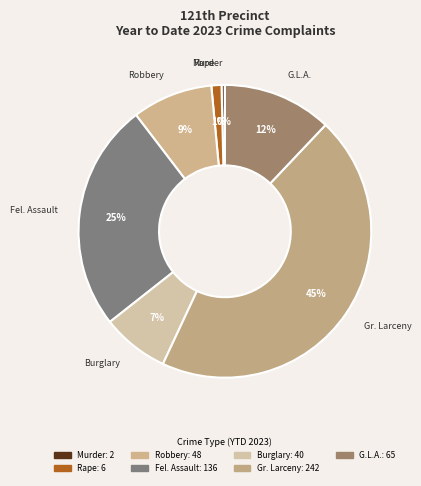

What is the largest slice in the pie chart?

Gr. Larceny